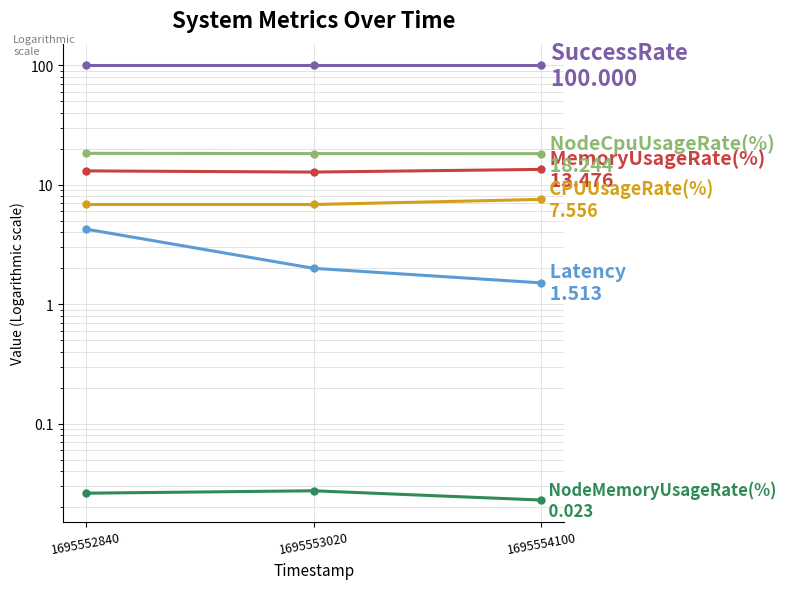

Is the value of NodeCpuUsageRate(%) at 1695553020 greater than the value of Latency at 1695553020?

Yes